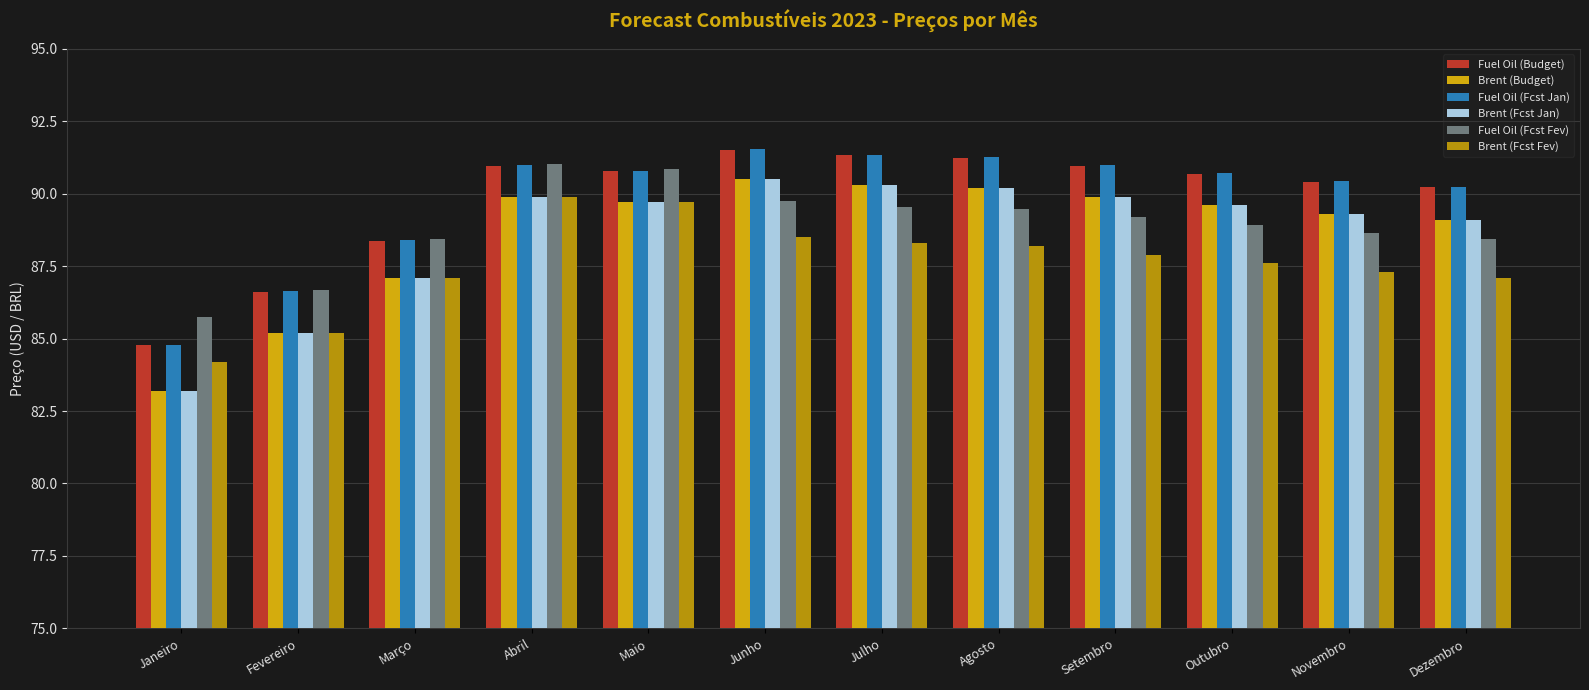

How many values in the Fuel Oil (Budget) series are below 90?

3